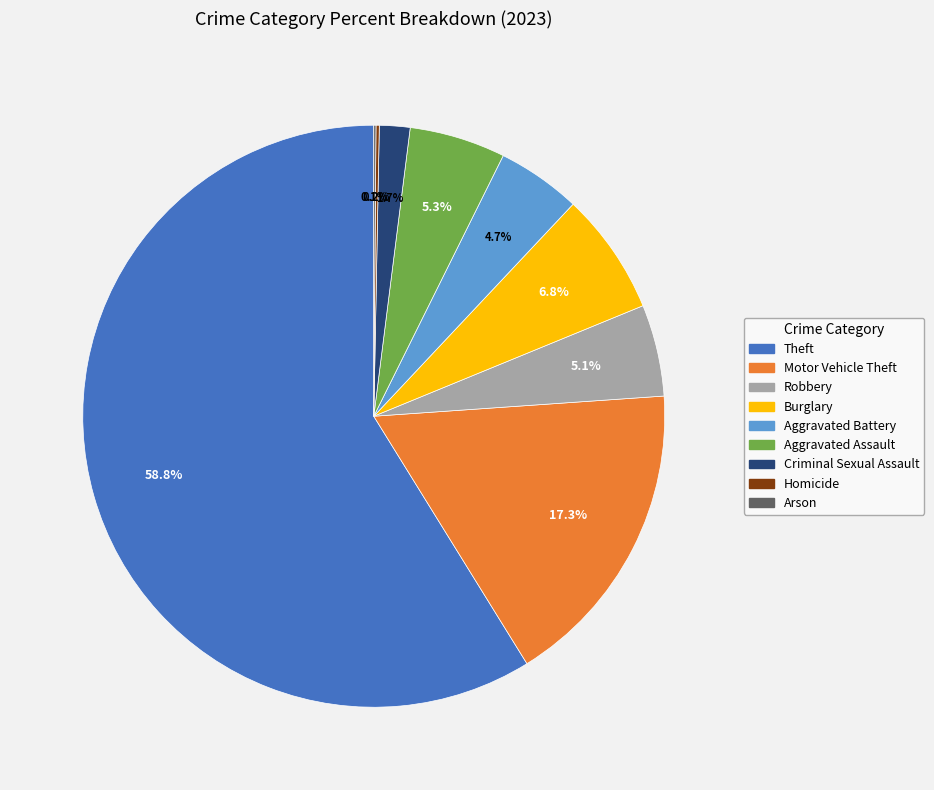

Which has a higher value, Aggravated Battery or Burglary?

Burglary